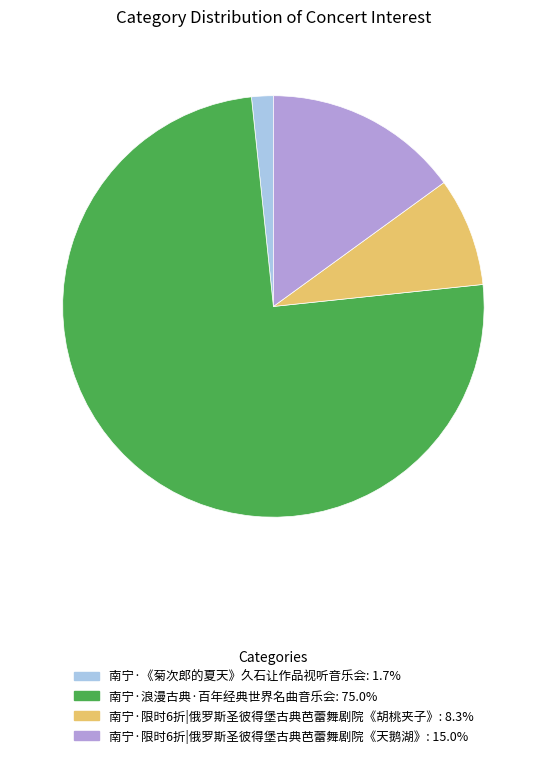

Rank the categories by value from highest to lowest.

南宁·浪漫古典·百年经典世界名曲音乐会, 南宁·限时6折|俄罗斯圣彼得堡古典芭蕾舞剧院《天鹅湖》, 南宁·限时6折|俄罗斯圣彼得堡古典芭蕾舞剧院《胡桃夹子》, 南宁·《菊次郎的夏天》久石让作品视听音乐会